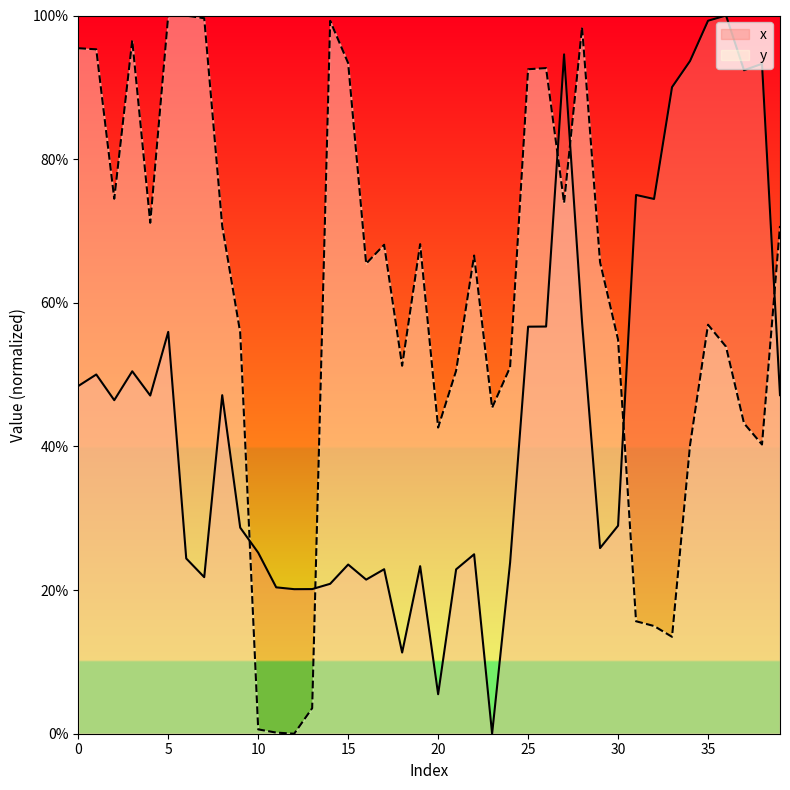

How many data points in x are above 46?

20